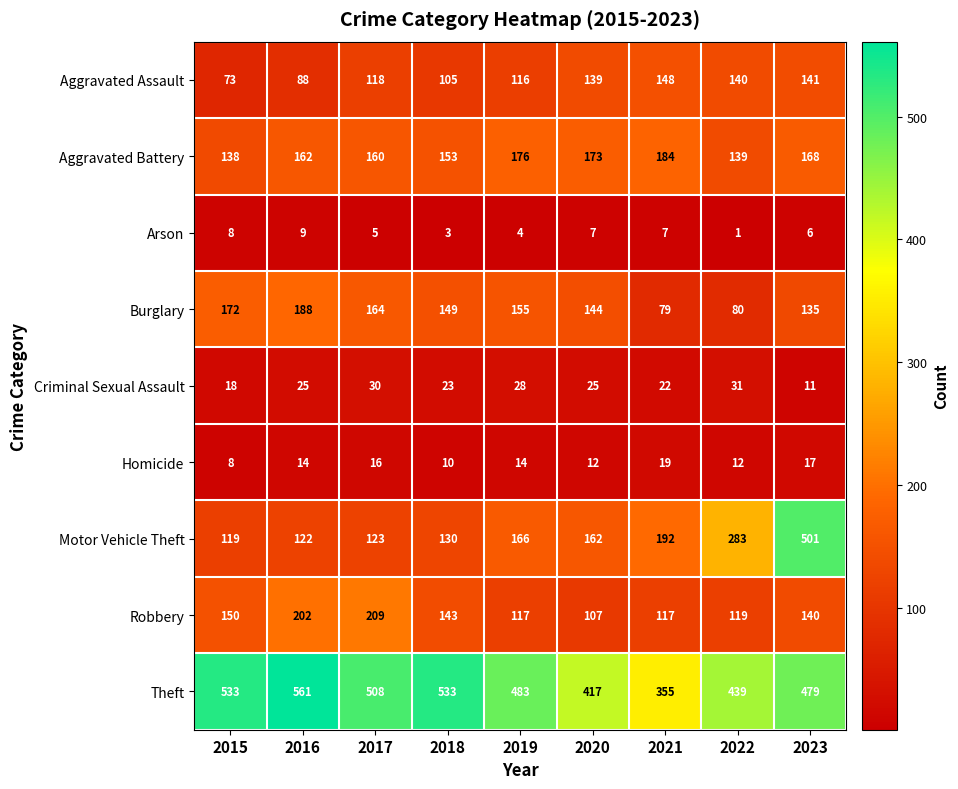

Count the number of categories in the chart.

9